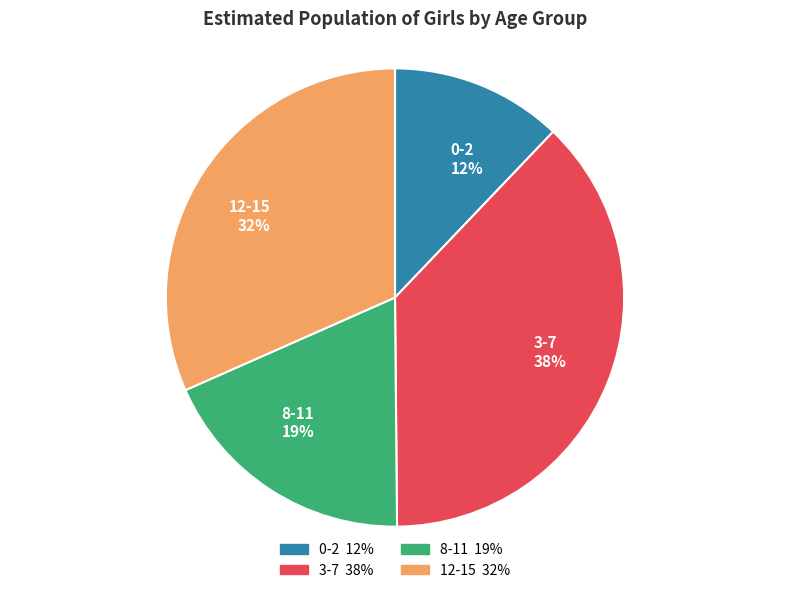

How many segments does this pie chart have?

4